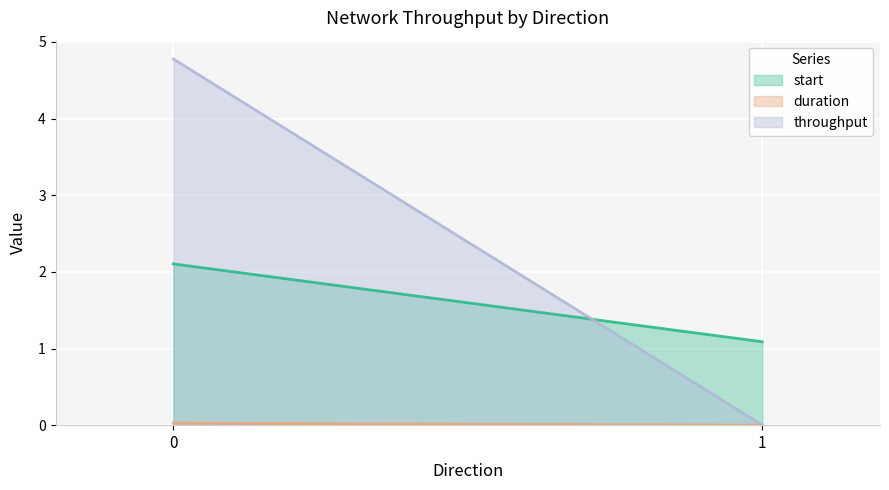

Which category has the lowest value in the throughput series?

1